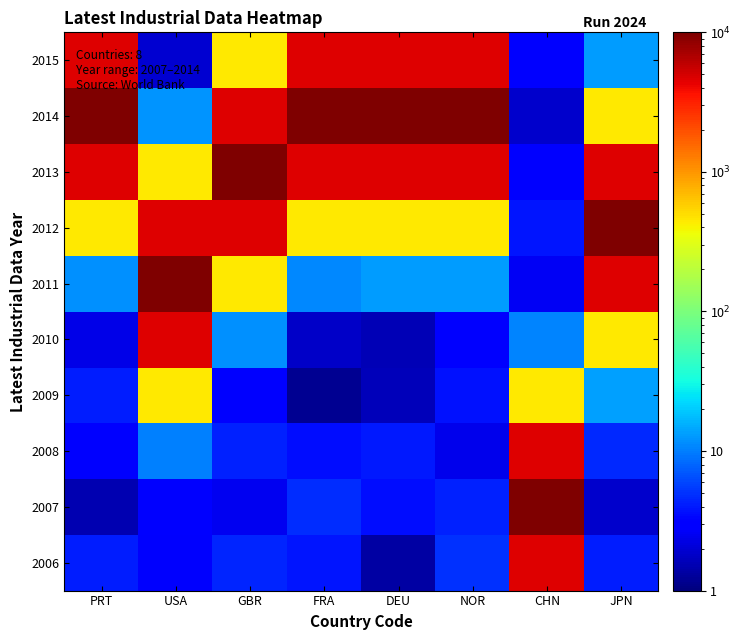

Reading right to left, extract all data points from this chart.

2006: JPN=4.1	CHN=4582.4	NOR=4.9	DEU=1.4	FRA=3.8	GBR=4.4	USA=2.8	PRT=4.1
2007: JPN=1.9	CHN=10000.0	NOR=4.3	DEU=3.6	FRA=4.7	GBR=2.5	USA=2.8	PRT=1.5
2008: JPN=4.6	CHN=4583.2	NOR=2.4	DEU=4.0	FRA=3.5	GBR=4.3	USA=10.1	PRT=3.2
2009: JPN=13.7	CHN=443.3	NOR=3.7	DEU=1.6	FRA=1.2	GBR=2.9	USA=441.1	PRT=4.1
2010: JPN=443.0	CHN=10.7	NOR=2.9	DEU=1.6	FRA=1.8	GBR=11.7	USA=4580.8	PRT=2.3
2011: JPN=4580.5	CHN=2.6	NOR=13.1	DEU=13.2	FRA=11.1	GBR=443.2	USA=10000.0	PRT=11.6
2012: JPN=10000.0	CHN=3.8	NOR=443.0	DEU=443.5	FRA=440.4	GBR=4580.1	USA=4579.9	PRT=443.1
2013: JPN=4582.4	CHN=3.3	NOR=4581.2	DEU=4582.0	FRA=4579.8	GBR=10000.0	USA=442.6	PRT=4581.2
2014: JPN=442.0	CHN=1.9	NOR=10000.0	DEU=10000.0	FRA=10000.0	GBR=4581.6	USA=12.1	PRT=10000.0
2015: JPN=13.0	CHN=3.2	NOR=4582.0	DEU=4580.5	FRA=4580.5	GBR=440.6	USA=2.0	PRT=4582.7